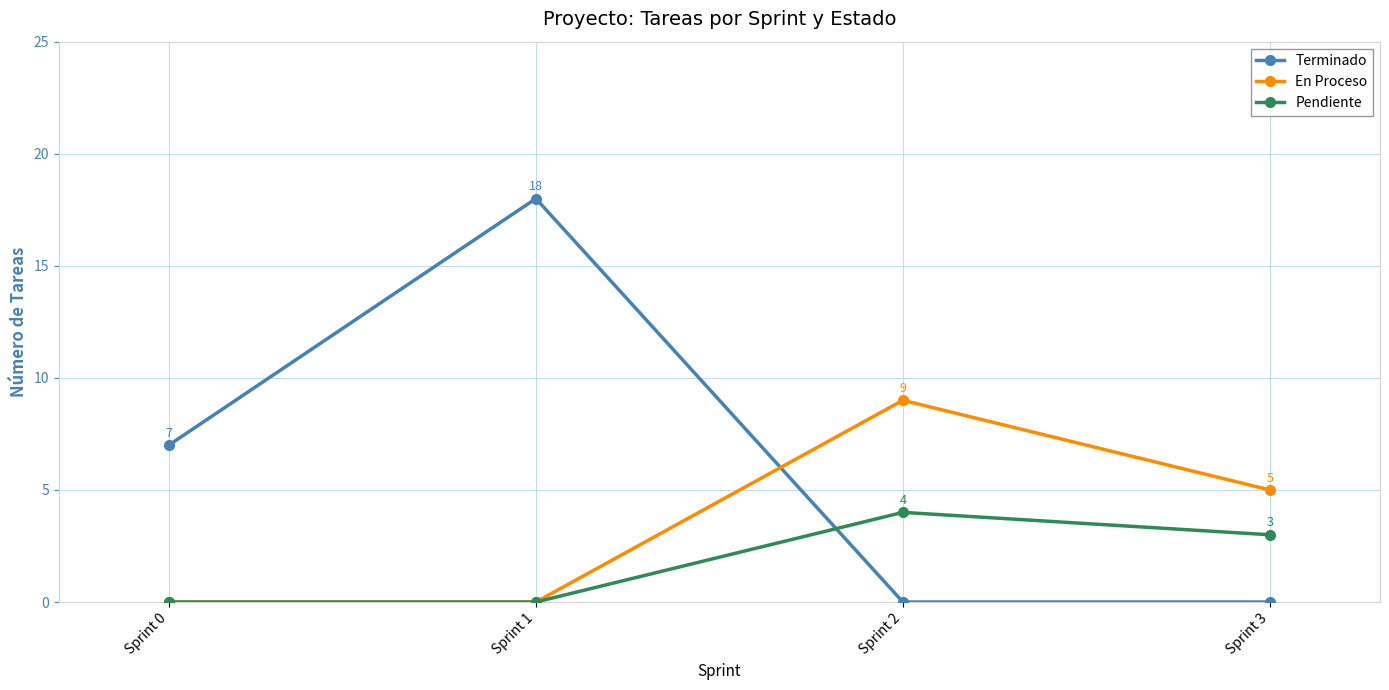

The Terminado series shows 2 at Sprint 0. True or false?

False